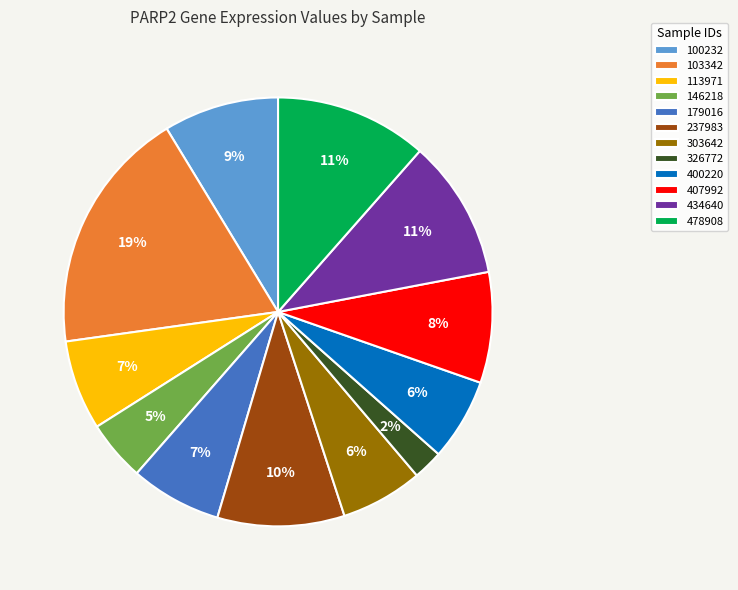

Between 179016 and 100232, which is larger?

100232